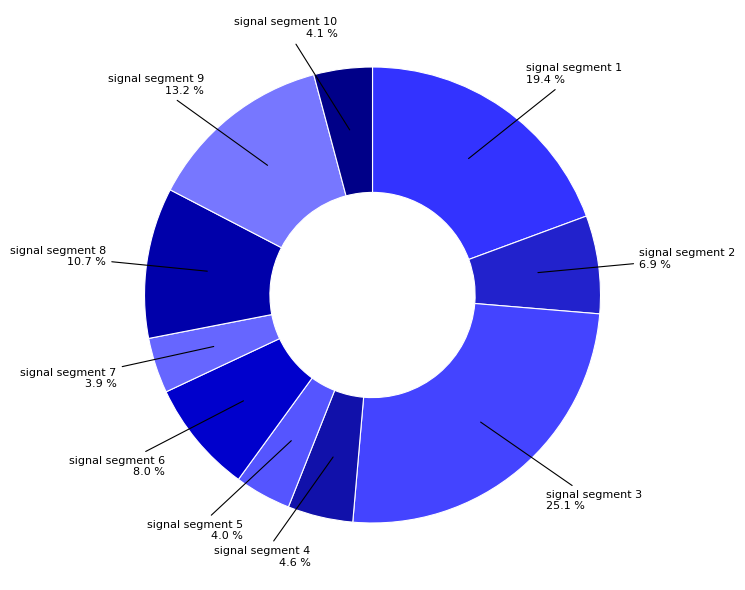

Does any single category account for the majority?

No